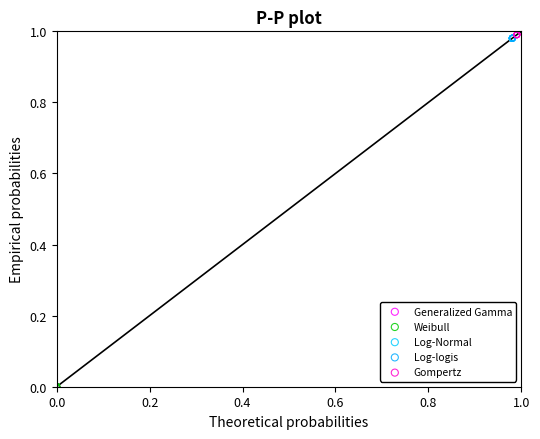

Which series has the widest spread of Y values?

Gompertz